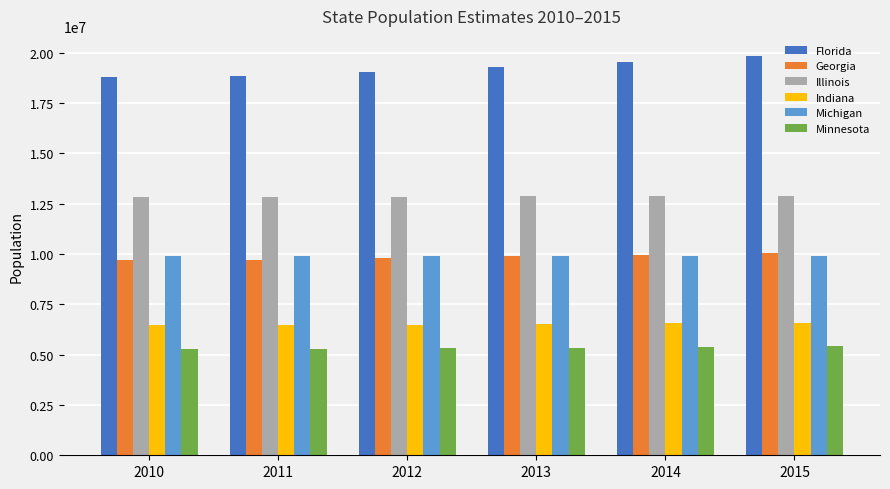

At how many categories does at least one series exceed 18622505?

6